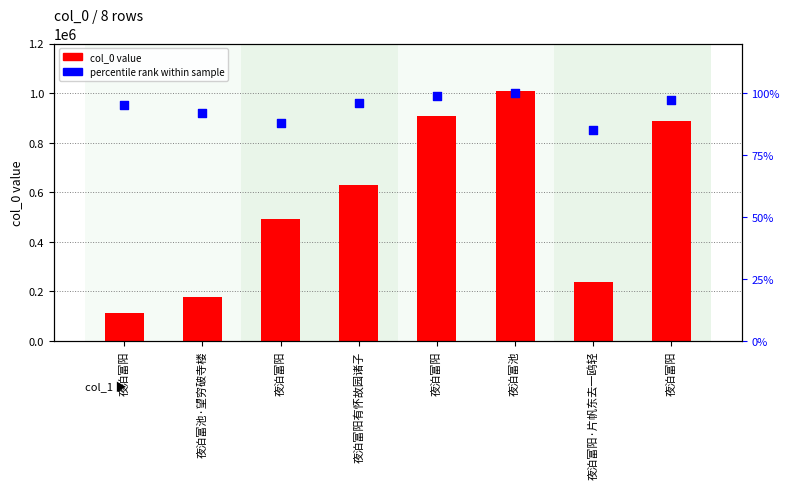

Which series reaches the maximum Y coordinate?

value (col_0)